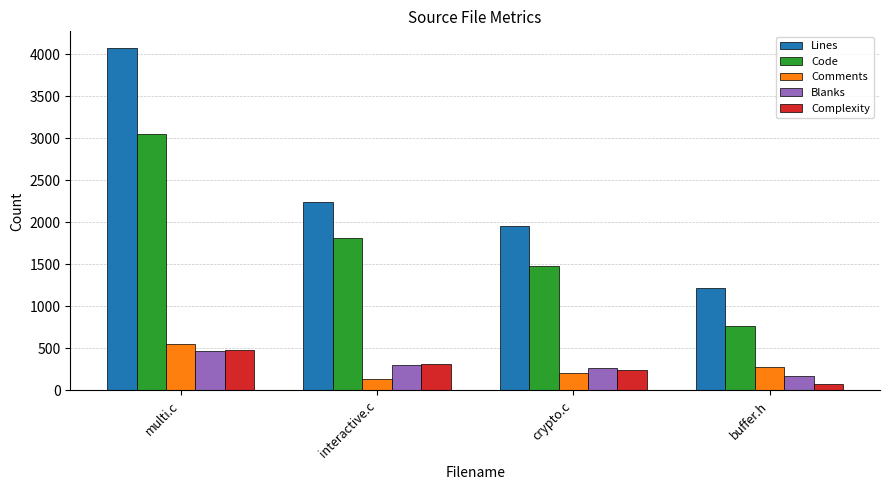

Which series has the largest total across all categories?

Lines